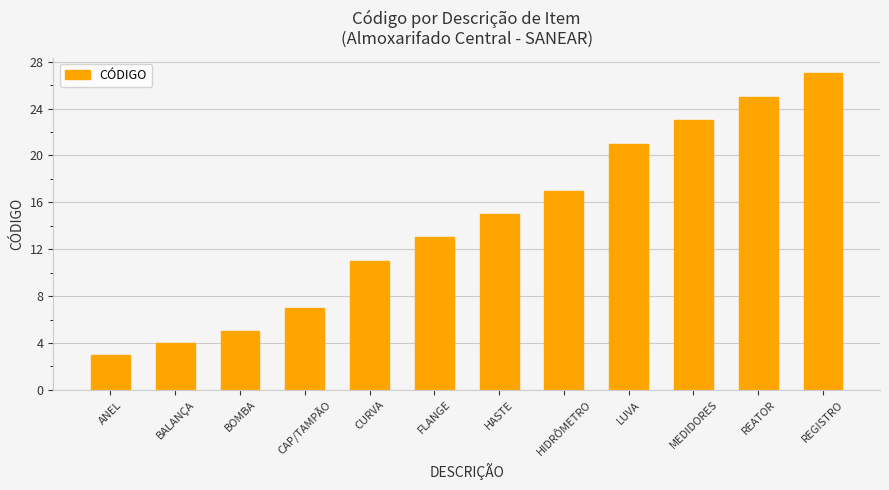

The chart shows a value of 1 at ANEL. True or false?

False